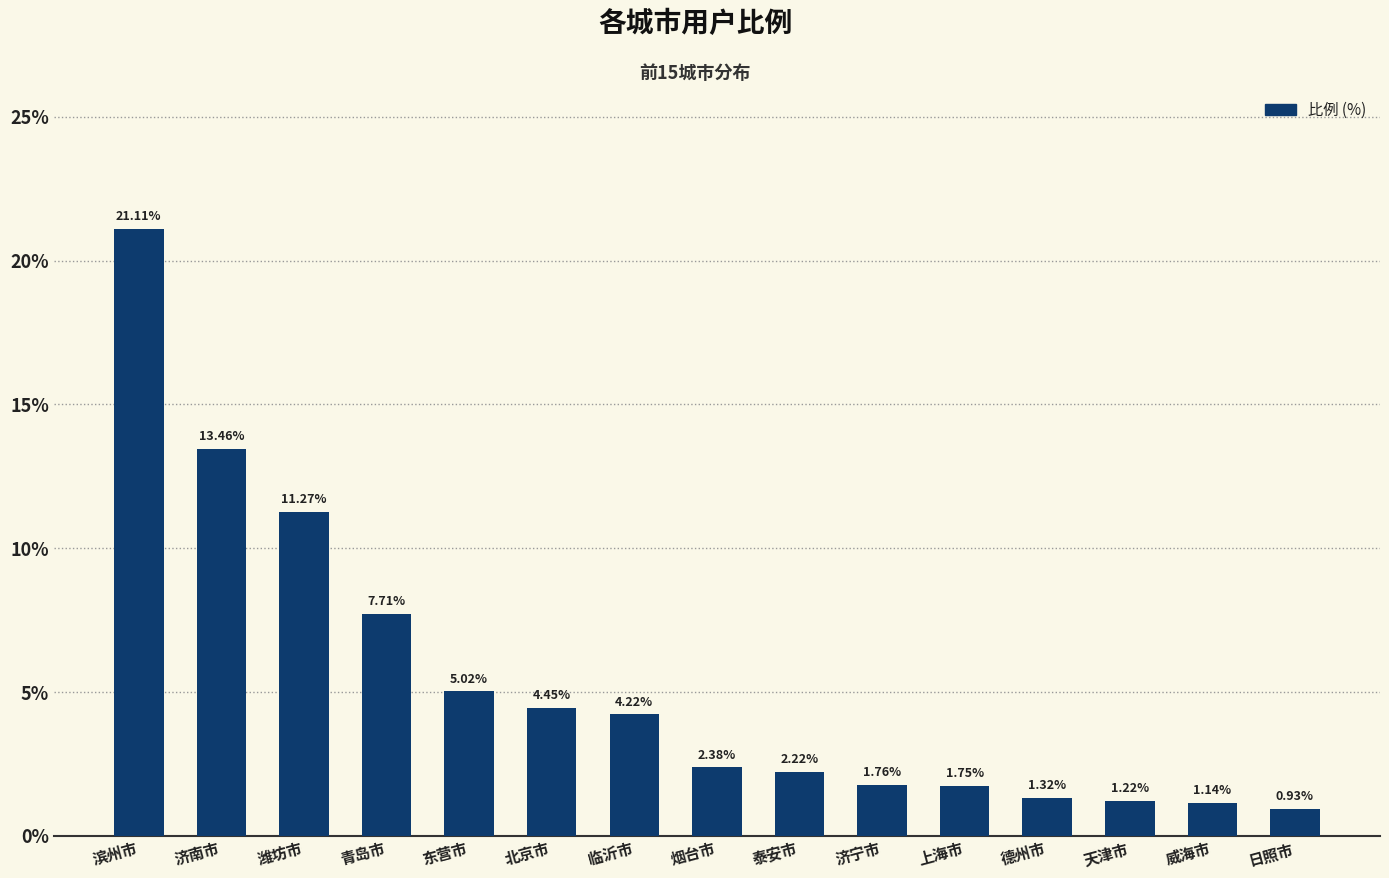

At which label is the value closest to 11?

潍坊市